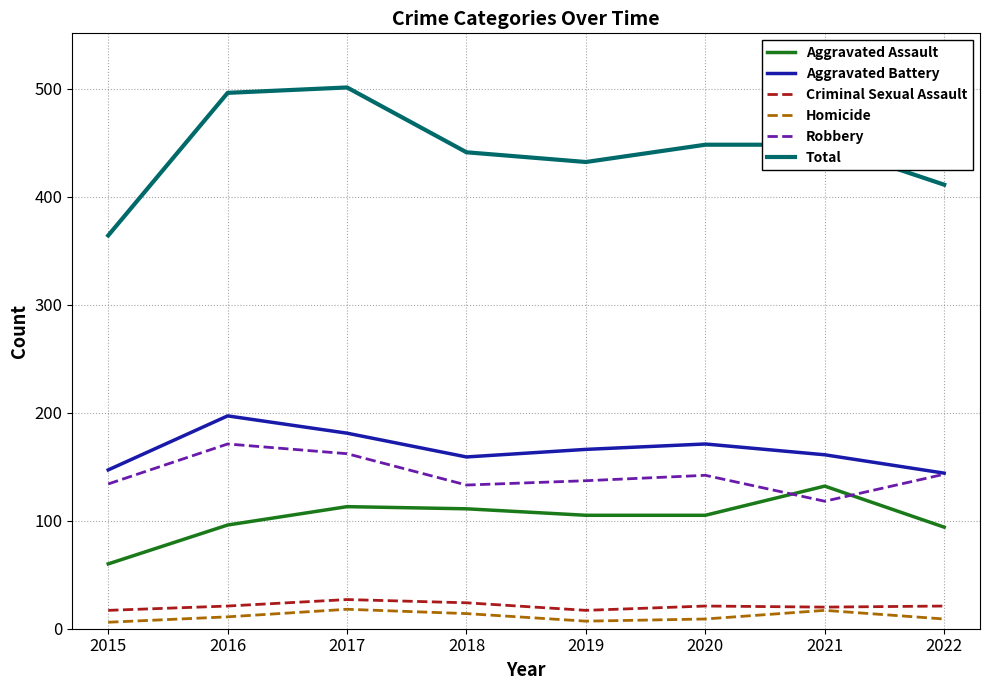

The value of Aggravated Assault at 2021 is 182. True or false?

False